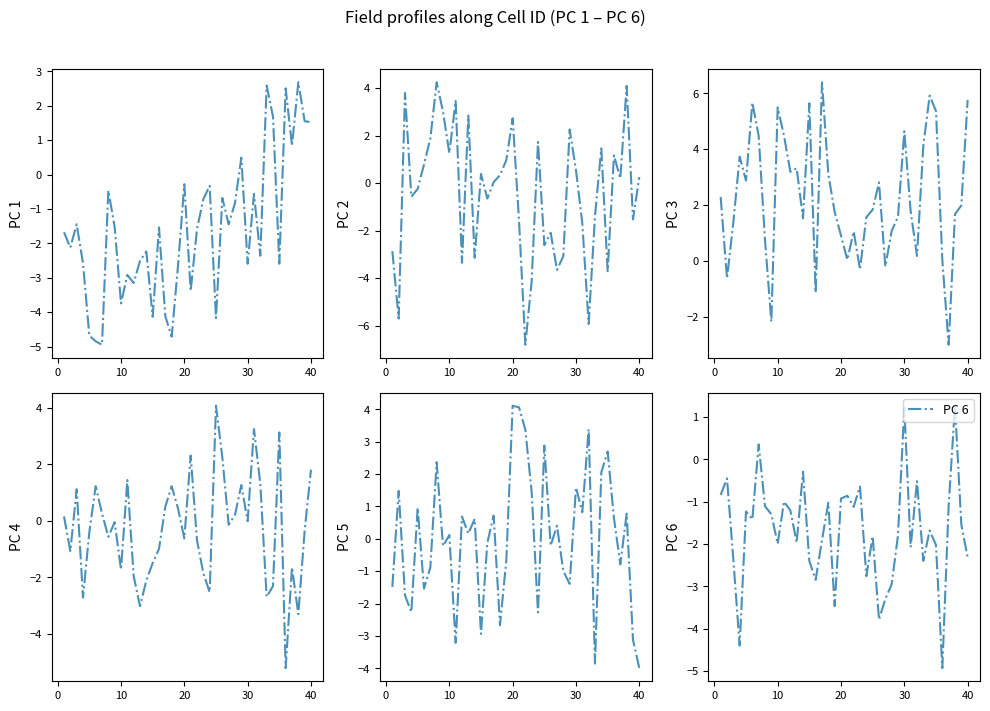

True or false: PC 6 has a value of 2.1 at 30.

False